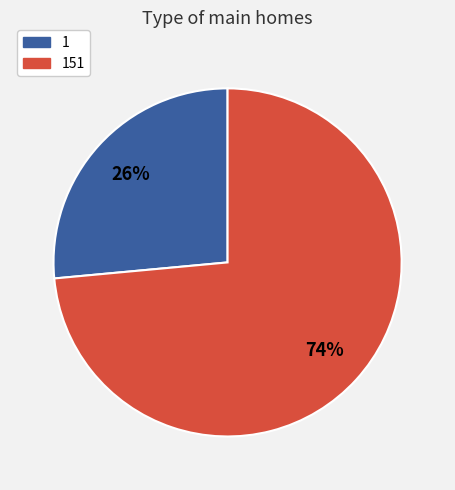

Is it true that 1 is 15% of the pie?

False